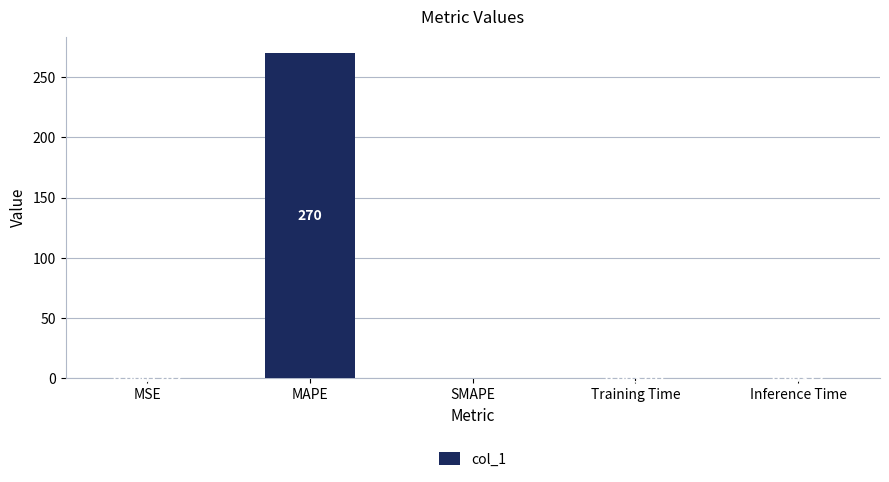

What is the maximum value shown in the chart?

270.0